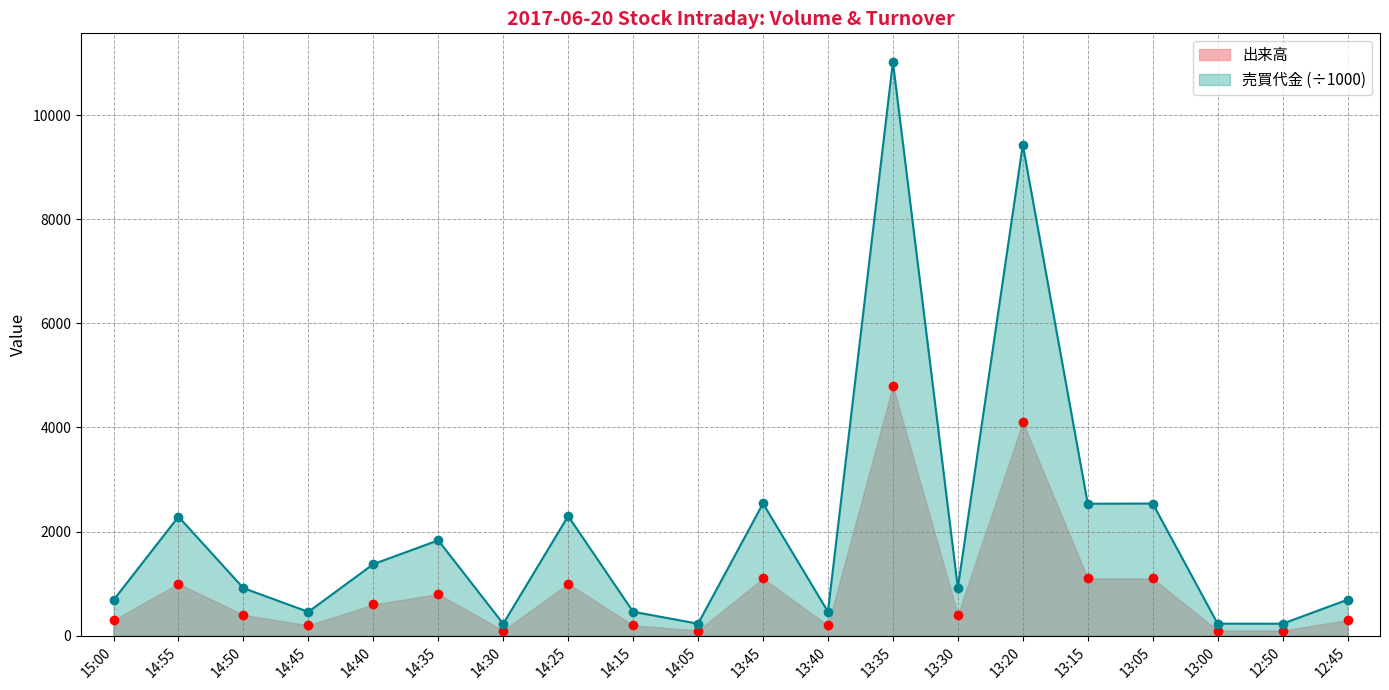

Which label corresponds to the largest value in the chart?

13:35